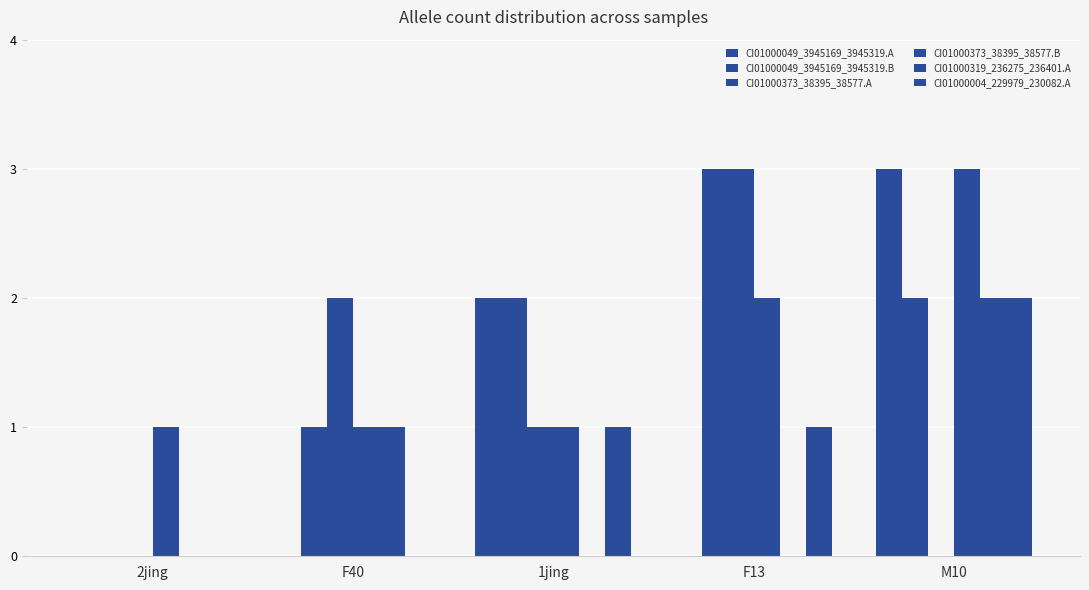

Which label corresponds to the largest value in the chart?

M10